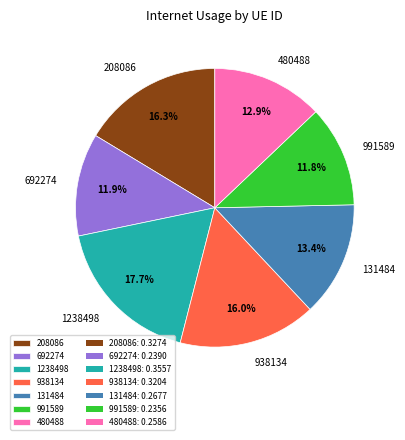

How many slices are in this pie chart?

7